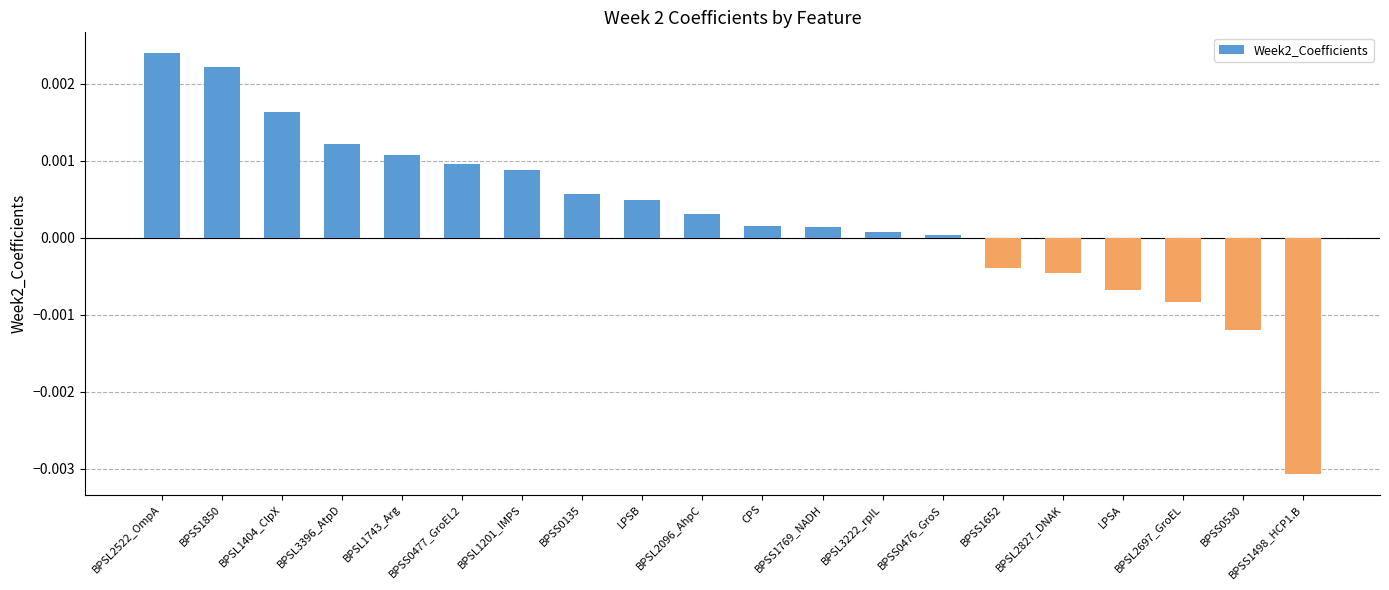

How many positive values are there?

14